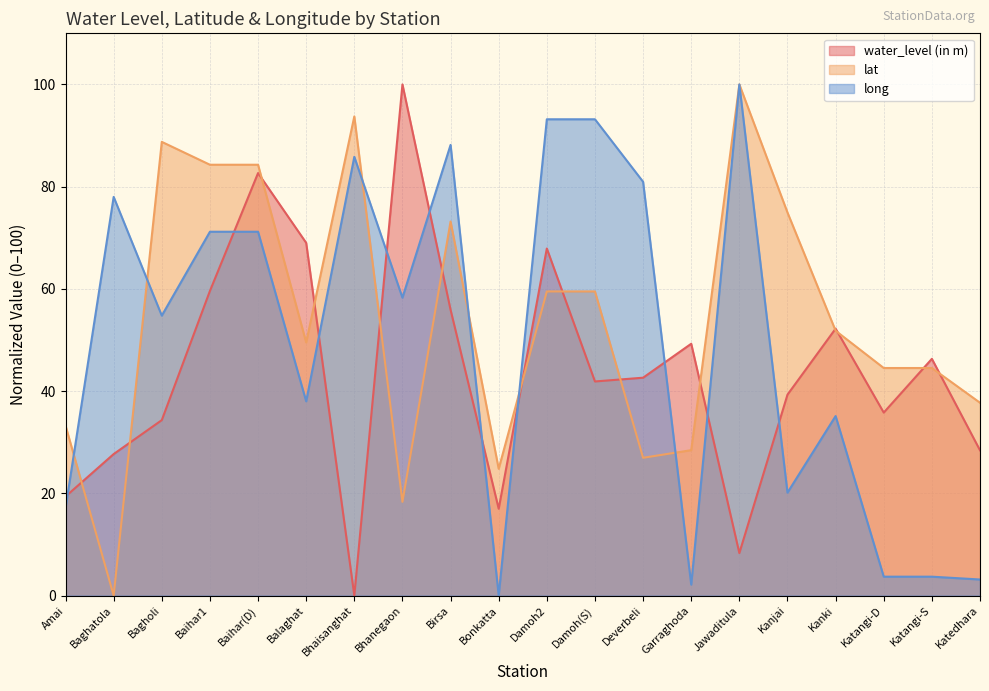

Which category has the highest value in the water_level (in m) series?

Bhanegaon